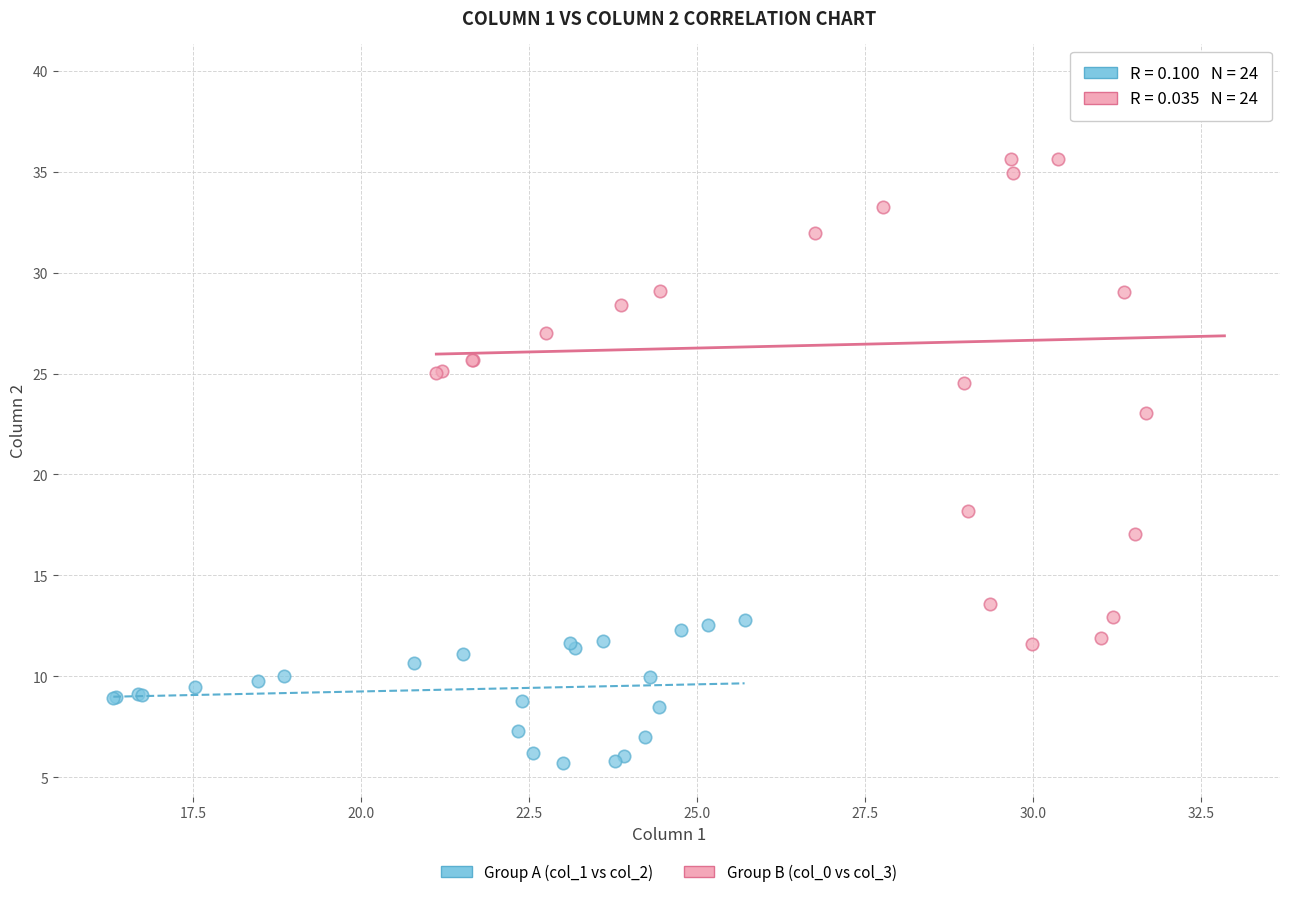

Which series reaches the maximum Y coordinate?

Group B (col_0 vs col_3)